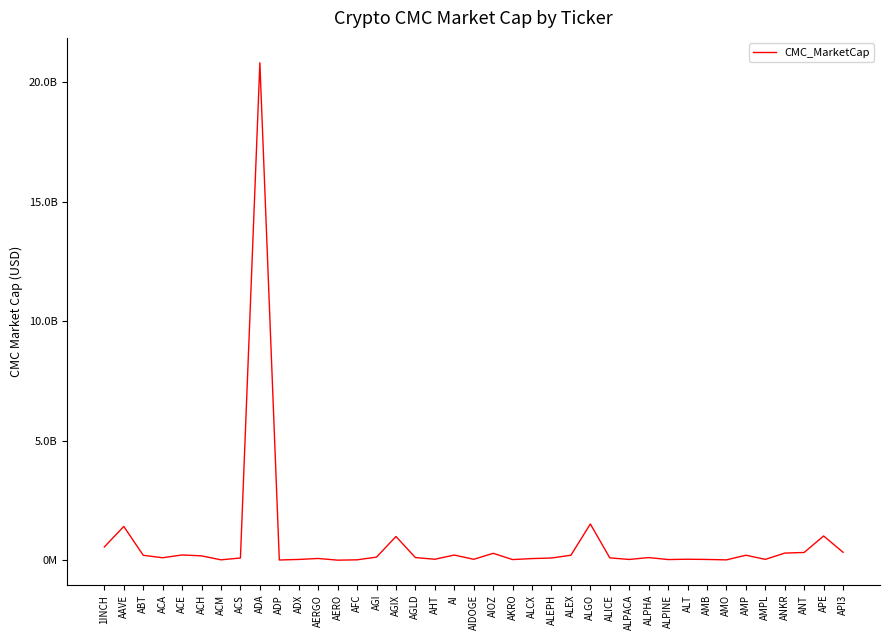

Is this an area chart (filled region under the line)?

No